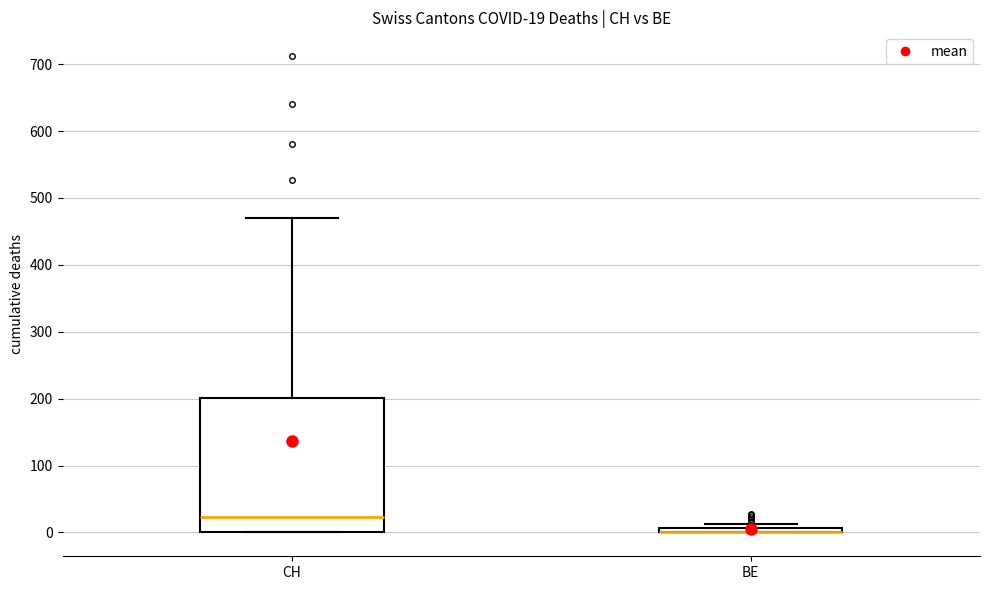

Which box is the tallest, from its lower edge to its upper edge?

CH